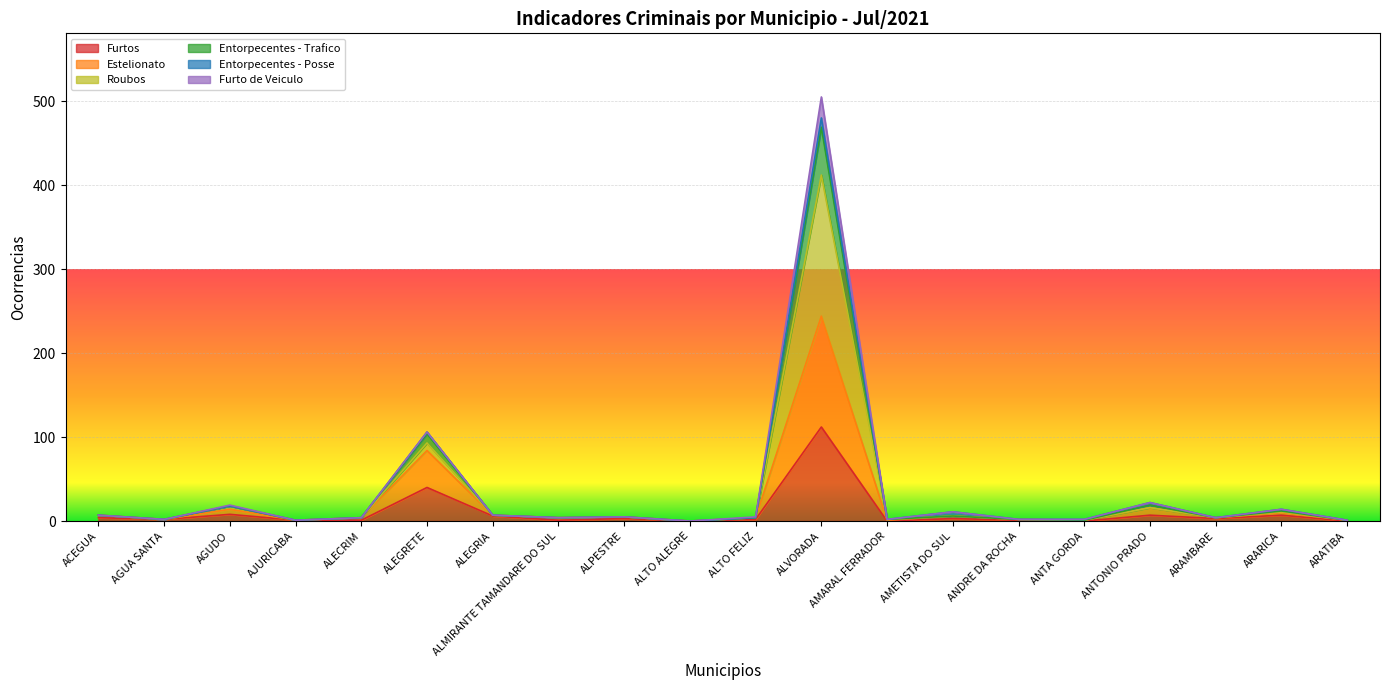

Does the chart display data point markers on the line(s)?

No